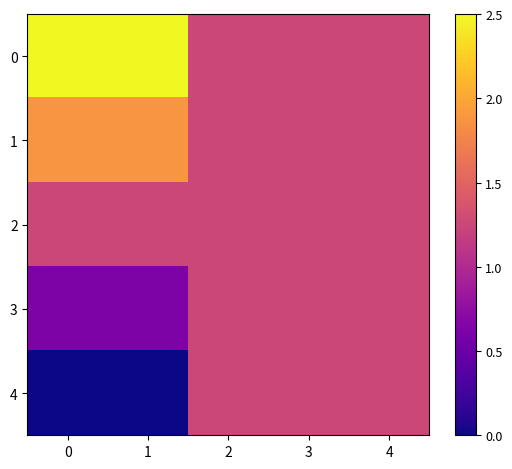

Between 1 and 4, which is larger?

1